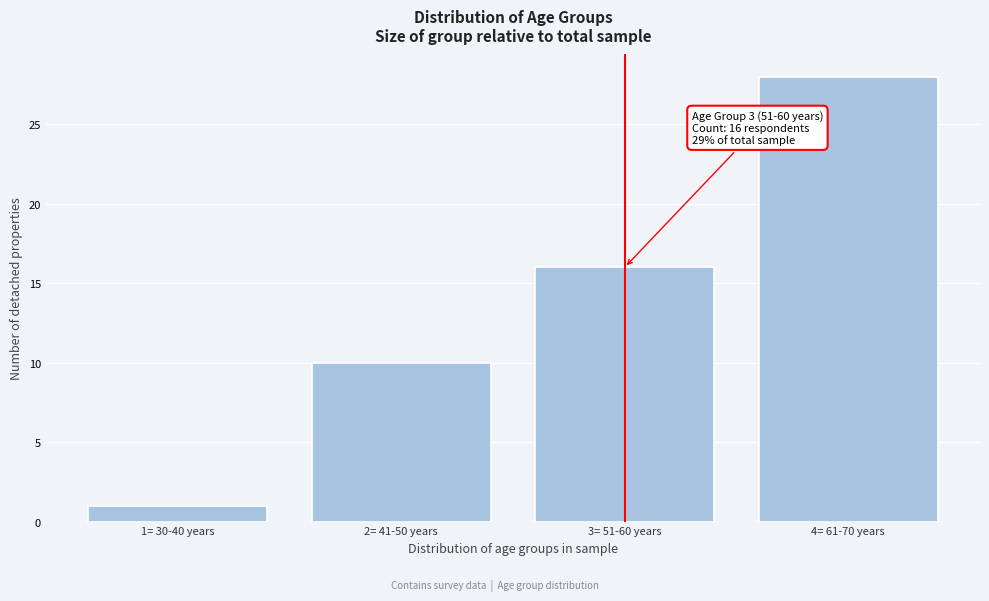

Reading right to left, what are all the values shown in this chart?

4= 61-70 years=28	3= 51-60 years=16	2= 41-50 years=10	1= 30-40 years=1